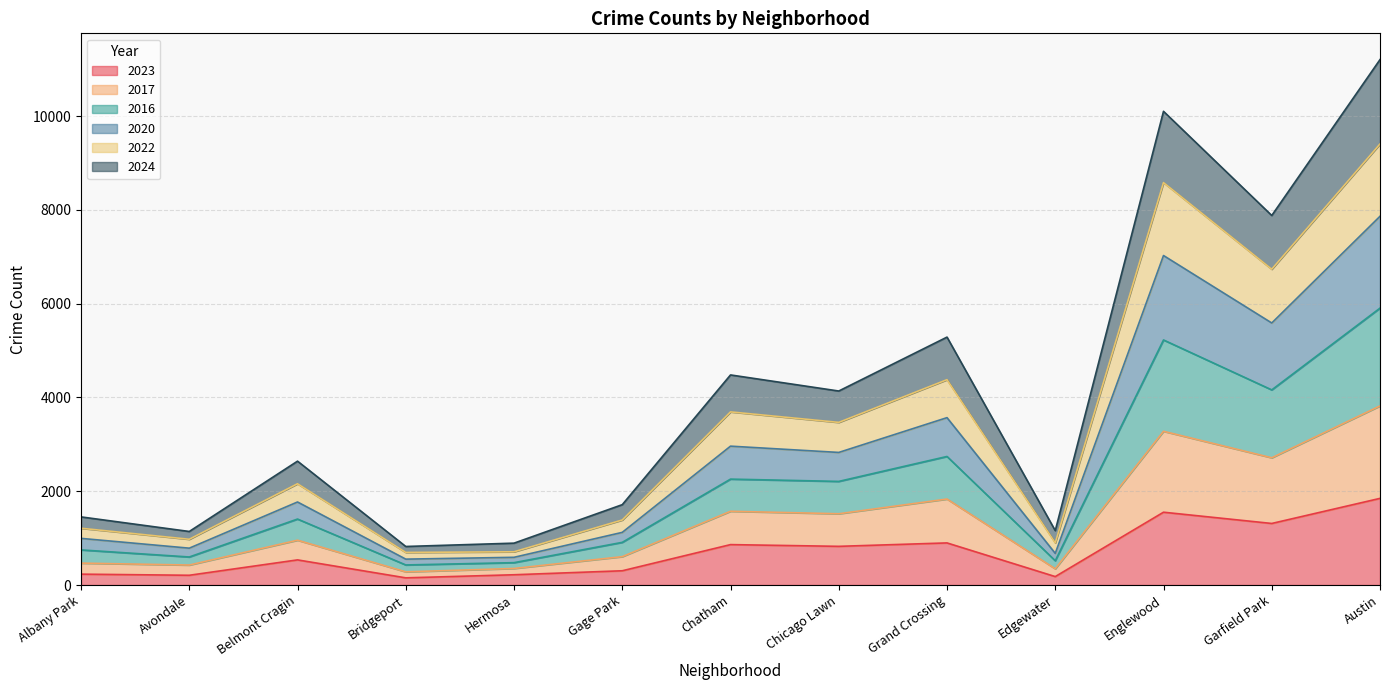

How many lines are shown in the chart?

6